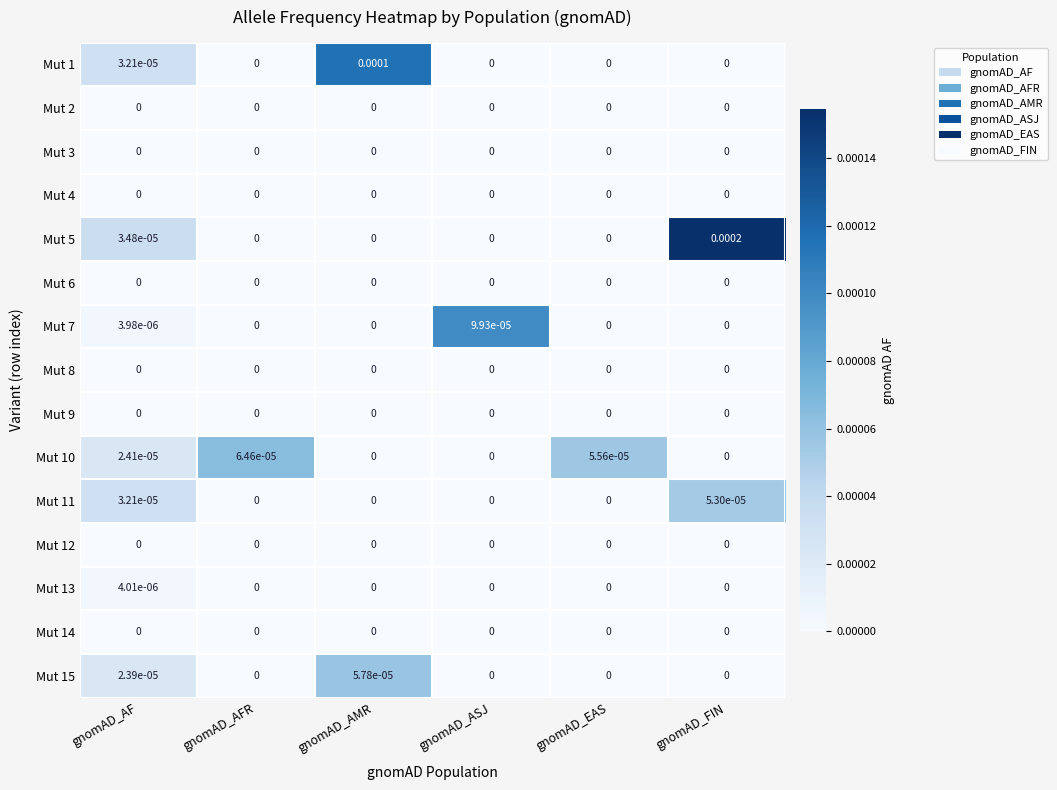

At which category is the sum across all series the highest?

gnomAD_FIN